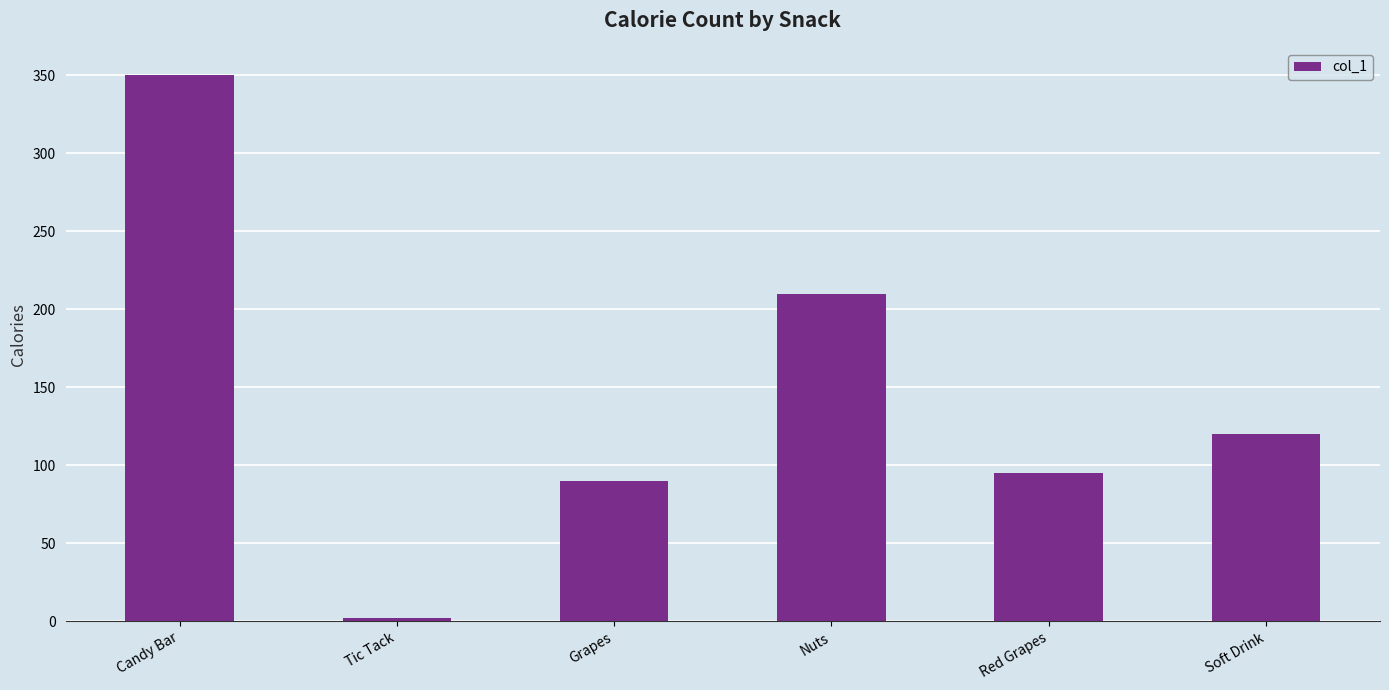

Does the chart contain any negative values?

No